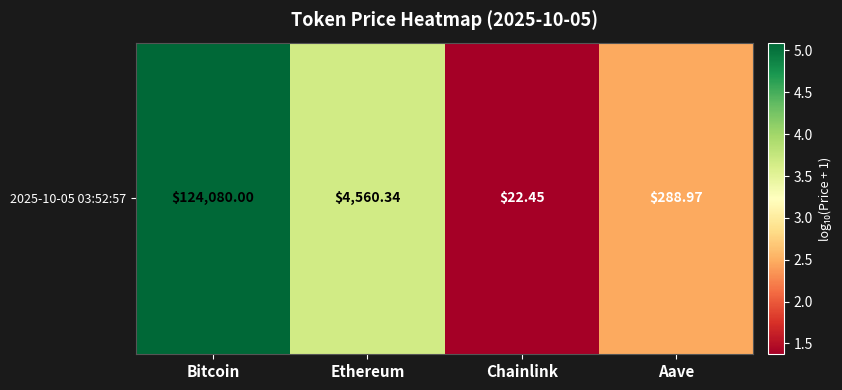

What is the smallest value displayed?

1.4